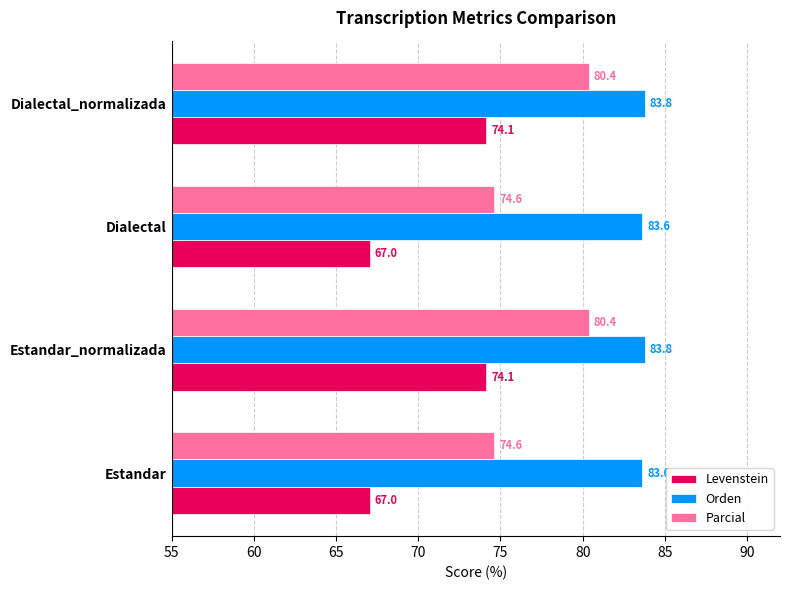

What is the approximate value of Orden at Estandar_normalizada?

83.8